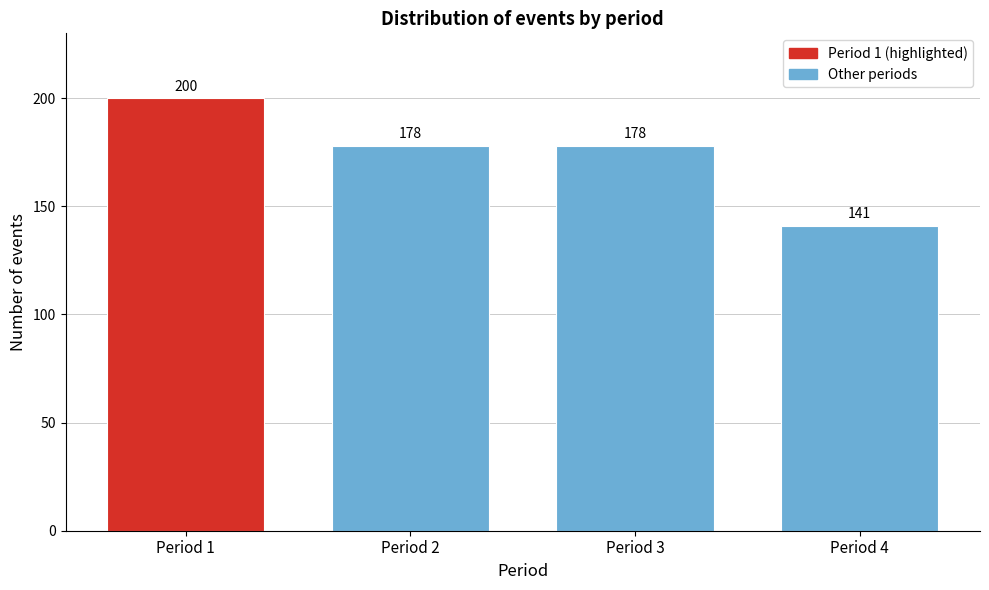

Reading left to right, extract all data points from this chart.

Period 1=200	Period 2=178	Period 3=178	Period 4=141